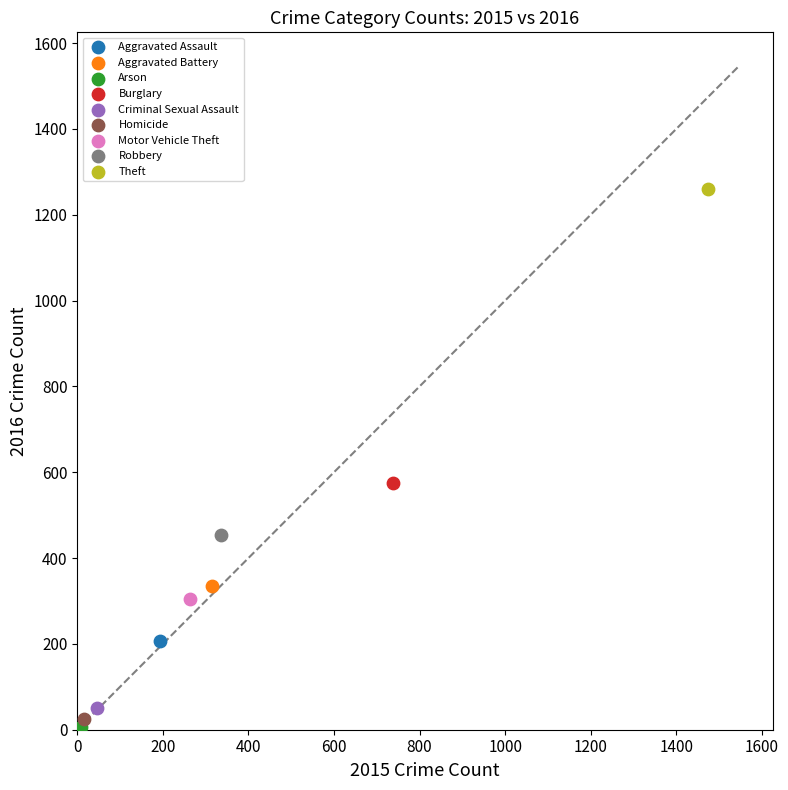

What are all the series names shown in the legend?

Aggravated Assault, Aggravated Battery, Arson, Burglary, Criminal Sexual Assault, Homicide, Motor Vehicle Theft, Robbery, Theft